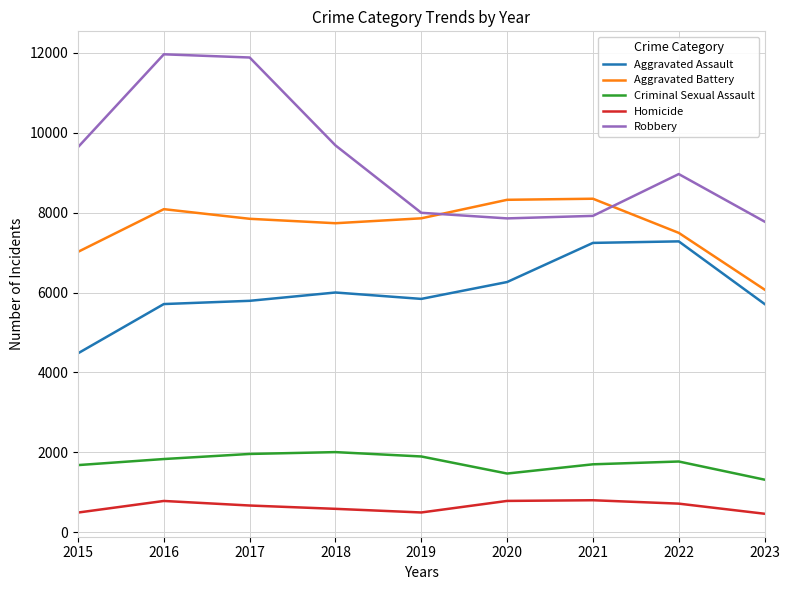

Read the Aggravated Assault value at 2015, to the nearest 50.

4500